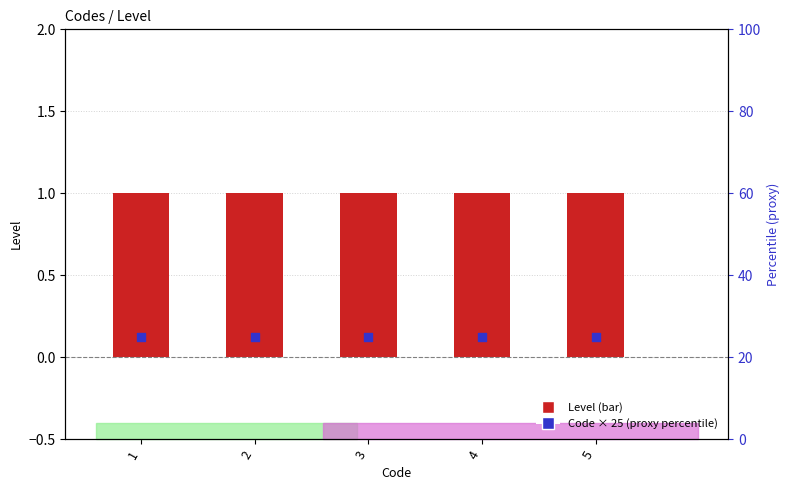

What is the total value across all series at 4?

26